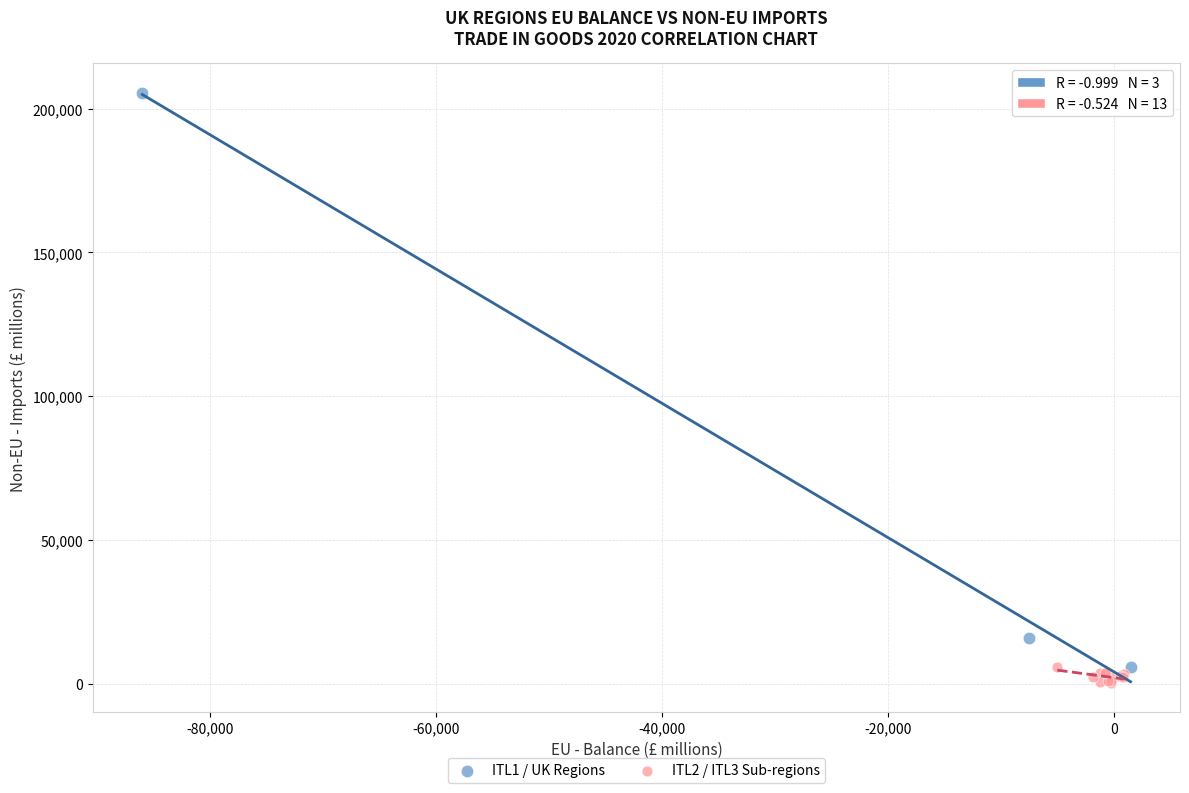

Which series has the largest Y range (max minus min)?

ITL1 / UK Regions